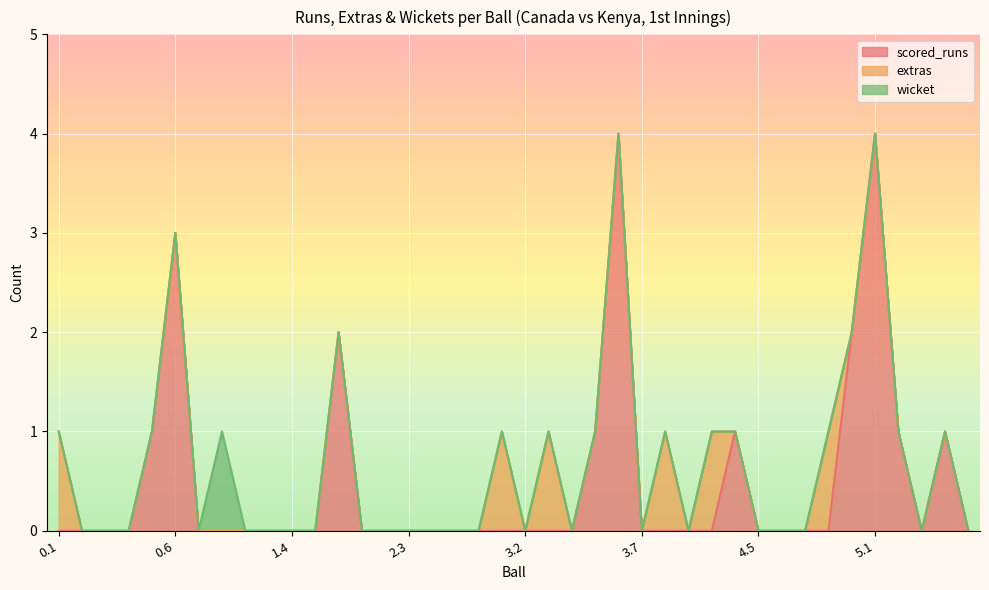

Between 1.3 and 5.4, which series saw the biggest shift?

scored_runs